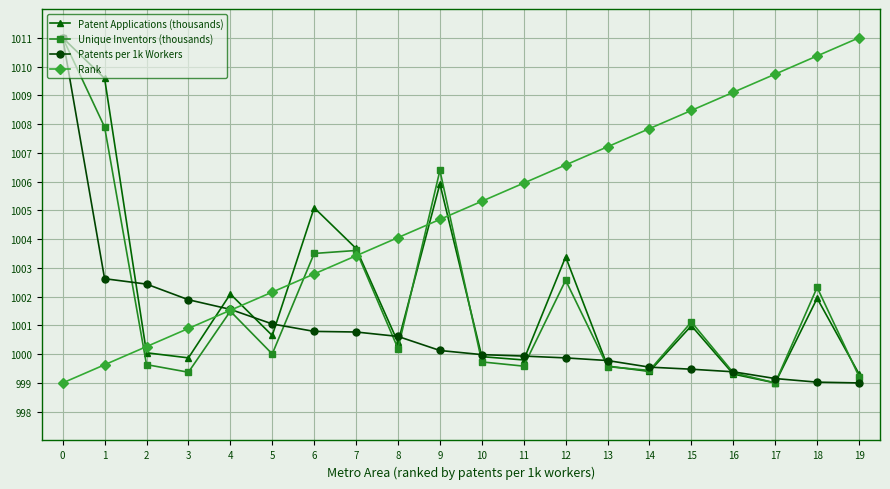

How many lines are shown in the chart?

4